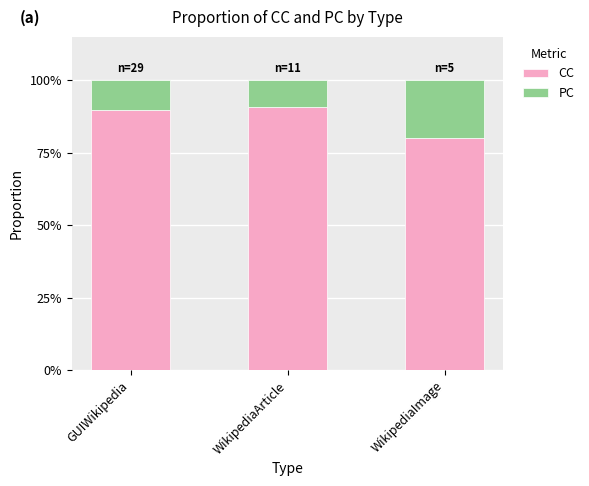

What is the average value of the CC series?

86.9